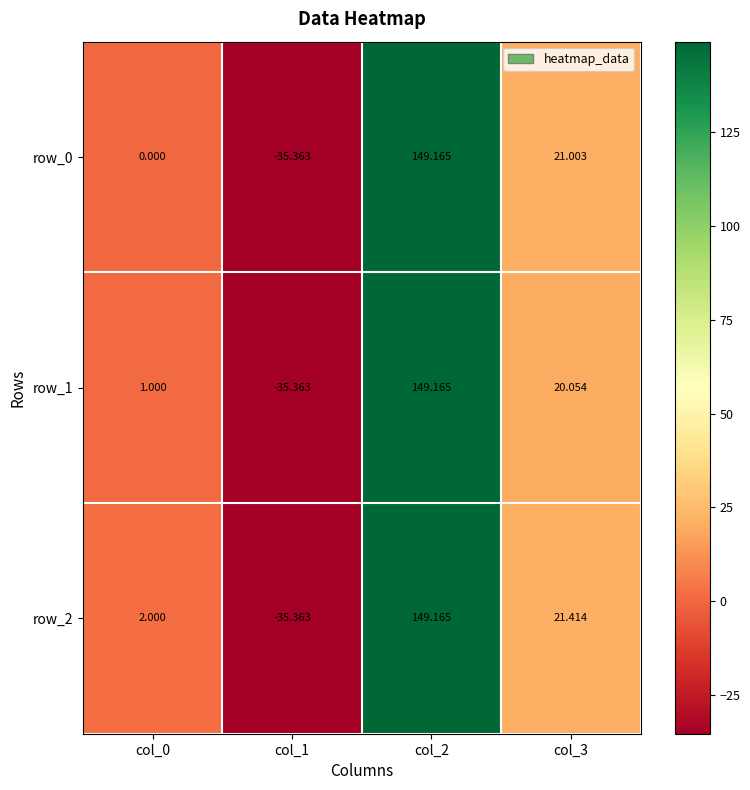

What is the difference between the maximum and second lowest values in the row_2 series?

147.2